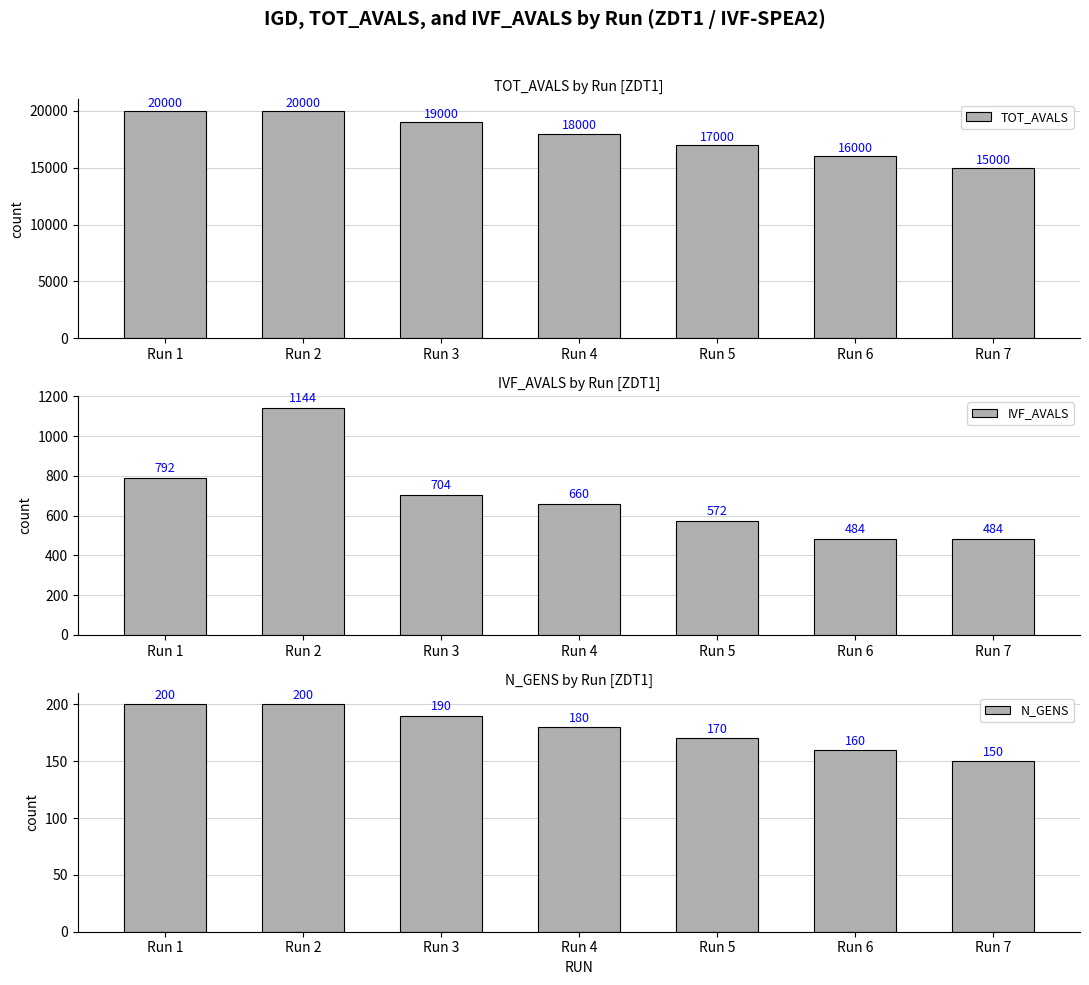

At which label is N_GENS closest to 175?

Run 4